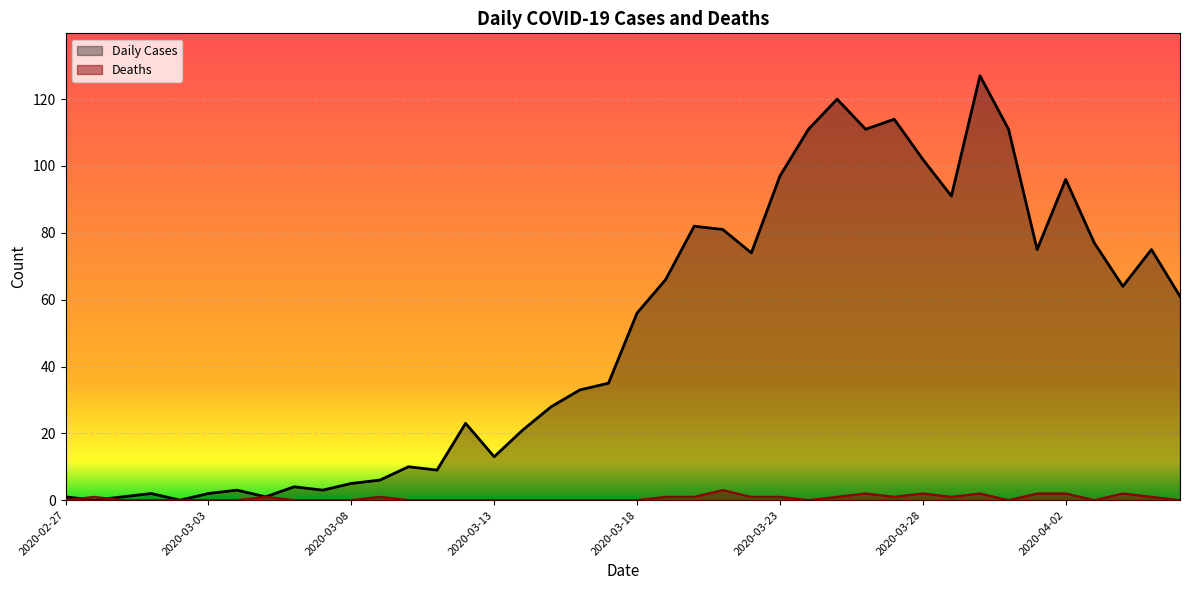

Is it true that Deaths equals 1 at 2020-03-19?

True